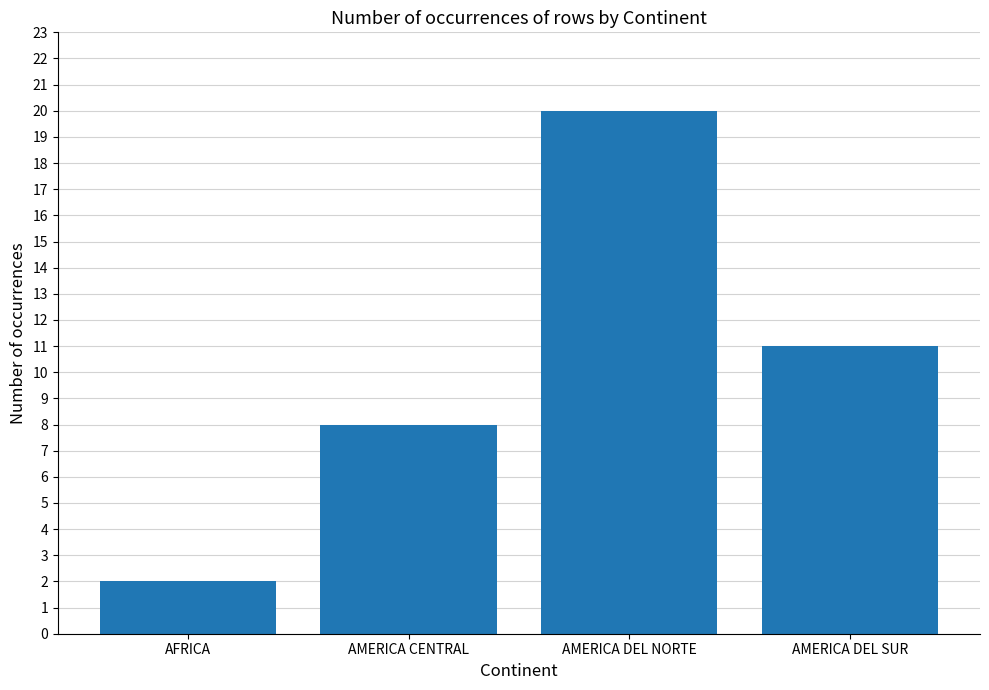

What is the sum of all values?

41